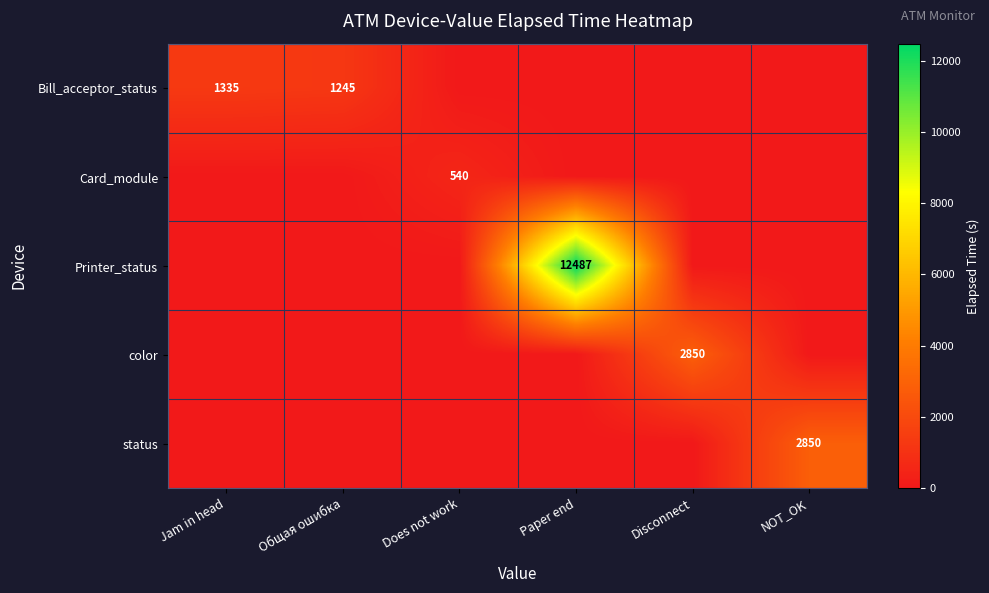

Which series has the largest range (max minus min)?

Printer_status